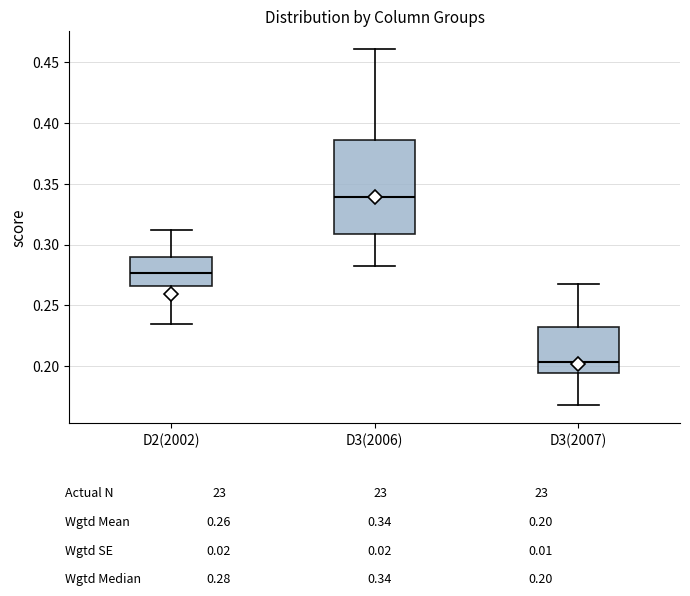

Reading left to right, read every box against the y-axis: the position of its median line, the range the box covers, and the ends of its whiskers. The values are not printed on the chart, so give them approximately, as read against the axis.

D2(2002): median 0.275, box 0.265 to 0.290, whiskers 0.235 to 0.310
D3(2006): median 0.340, box 0.310 to 0.385, whiskers 0.280 to 0.460
D3(2007): median 0.205, box 0.195 to 0.230, whiskers 0.170 to 0.270